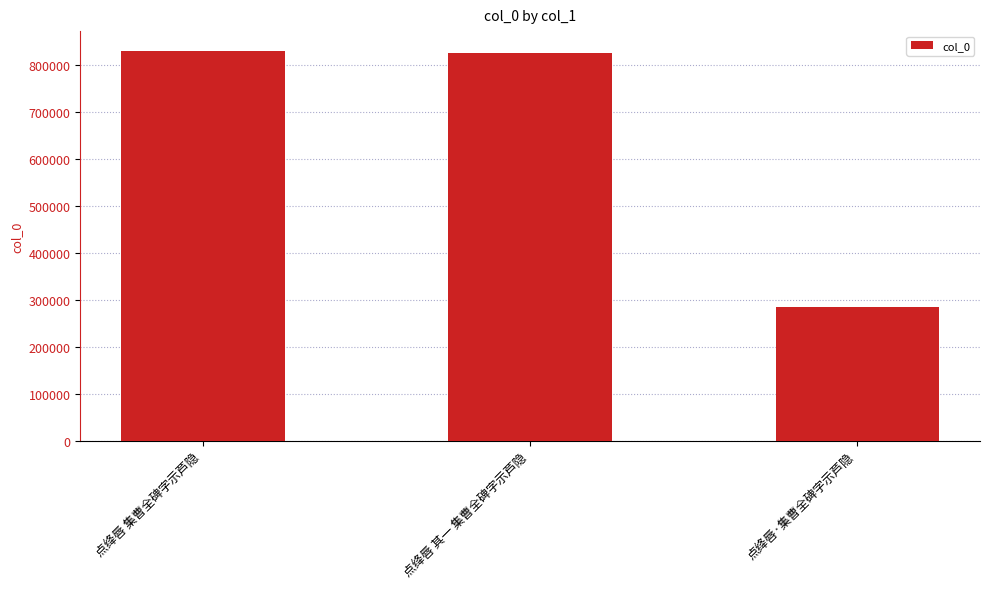

What value does the data have at 点绛唇·集曹全碑字示芦隐, to the nearest 10?

285120